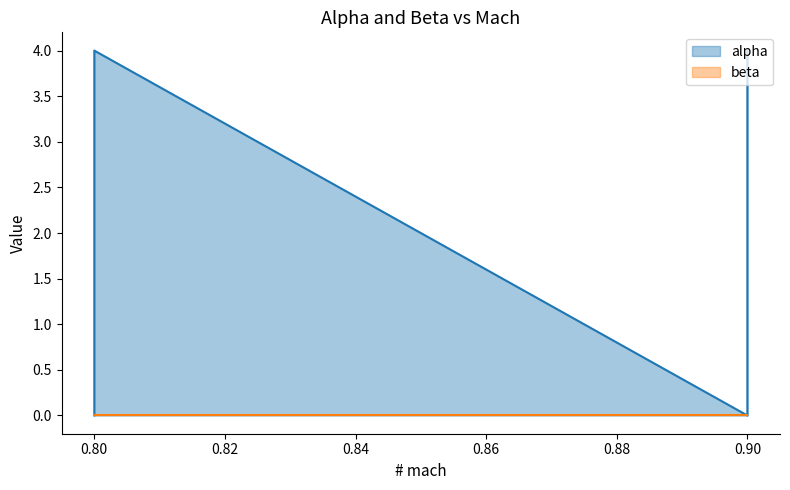

What is the total value across all series at 0.80?

4